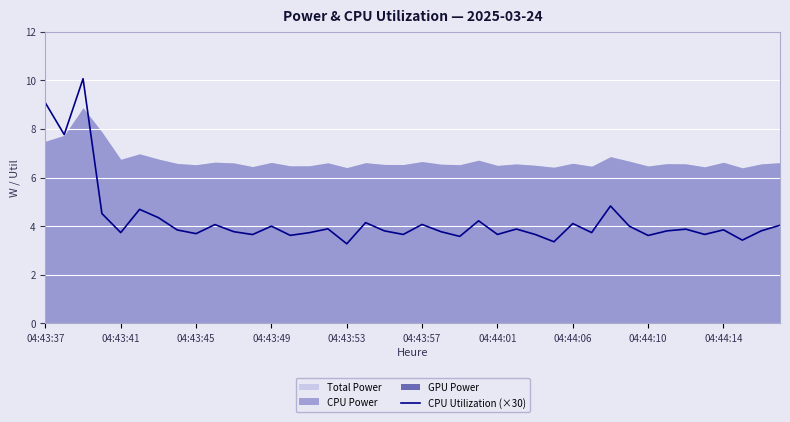

What is the difference between the values at 30 and 31?

0.8